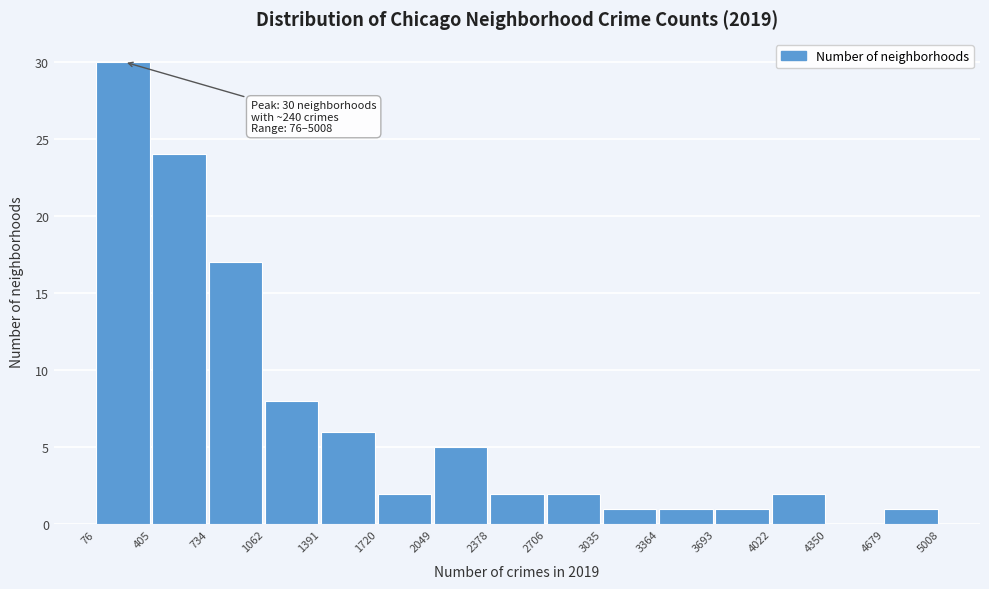

Which range on the x-axis has the tallest bar?

76 to 405